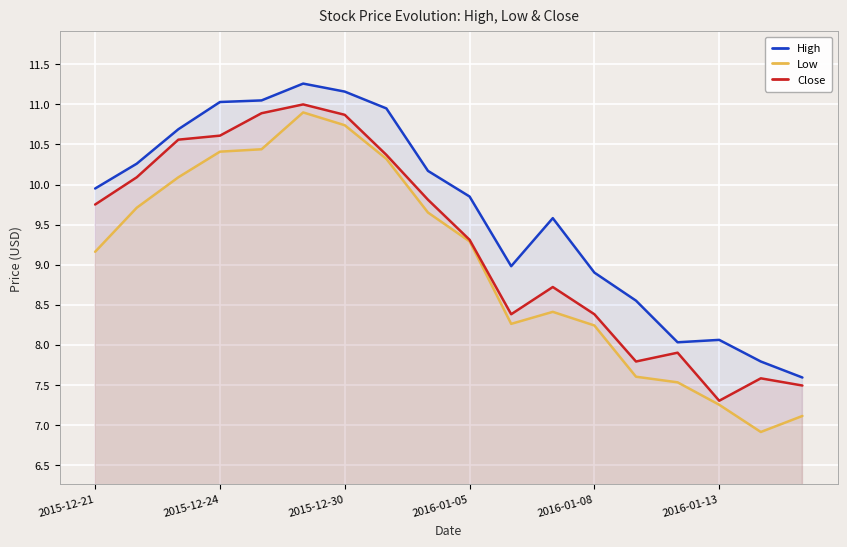

How many lines are shown in the chart?

3